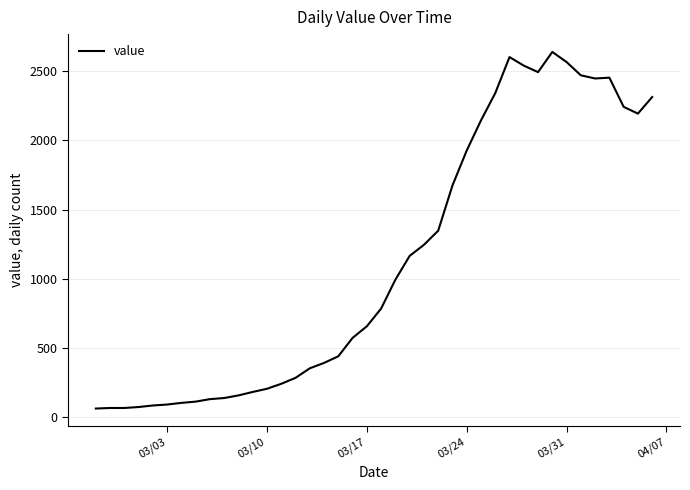

What is the difference between the maximum and minimum values?

2579